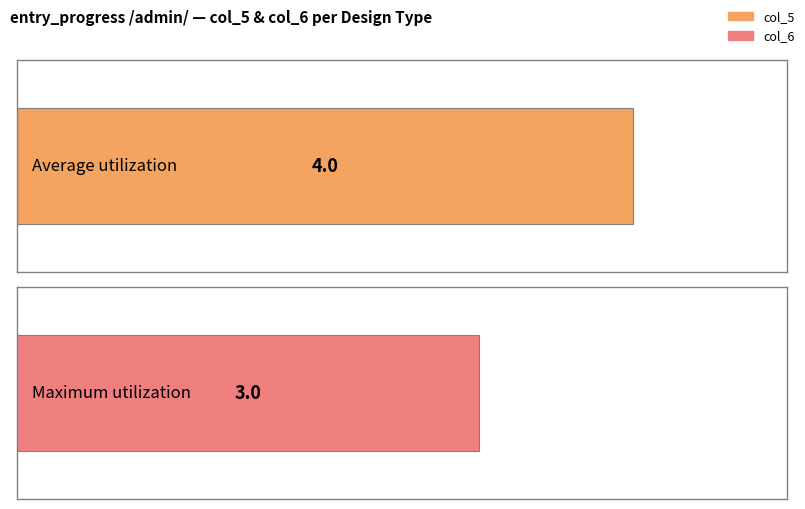

What is the value of the col_5 bar at the 3rd from the left?

4